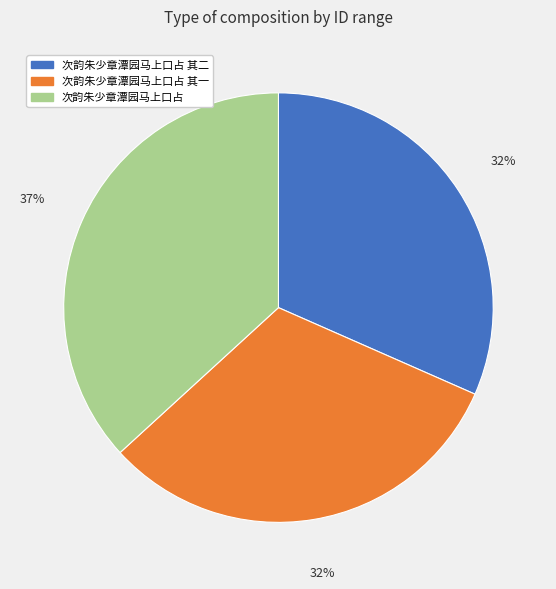

Approximately how many times larger is the value at 次韵朱少章潭园马上口占 compared to 次韵朱少章潭园马上口占 其二?

1.2